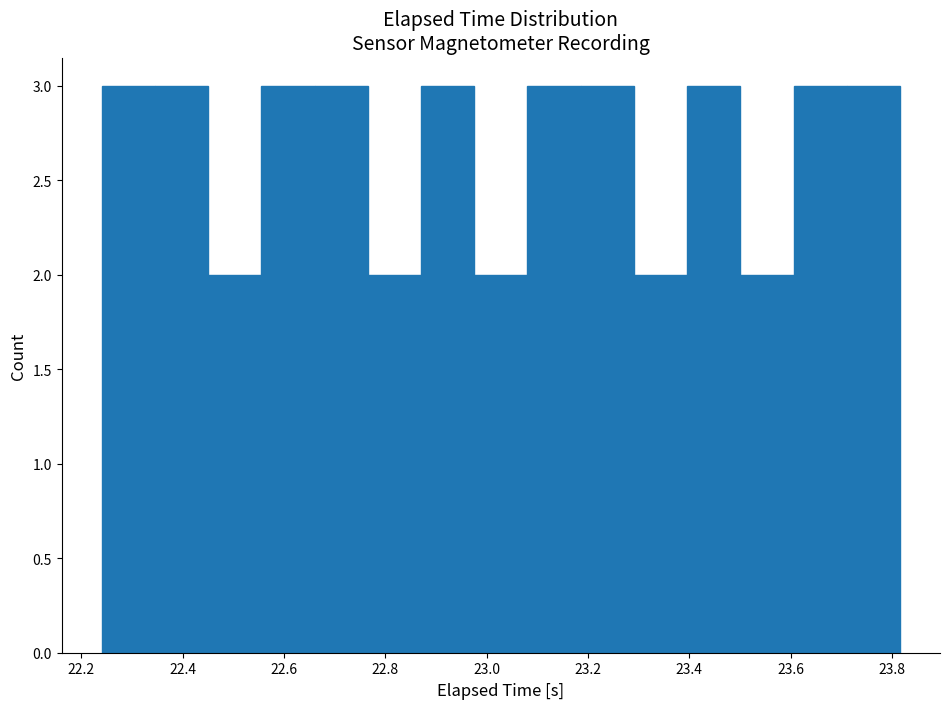

How tall is the bar that spans 22.56 to 22.66 on the x-axis? Neither the bar edges nor the heights are printed on the chart, so give them approximately, as read against the axes.

3